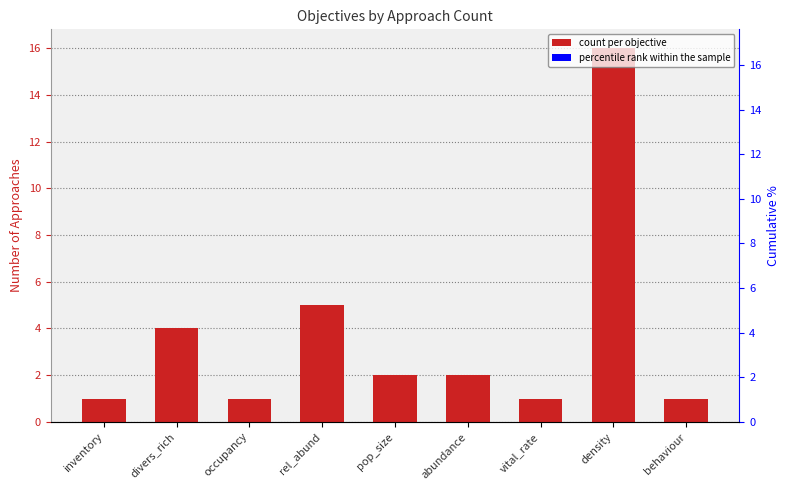

Reading left to right, extract all data points from this chart.

1	4	1	5	2	2	1	16	1